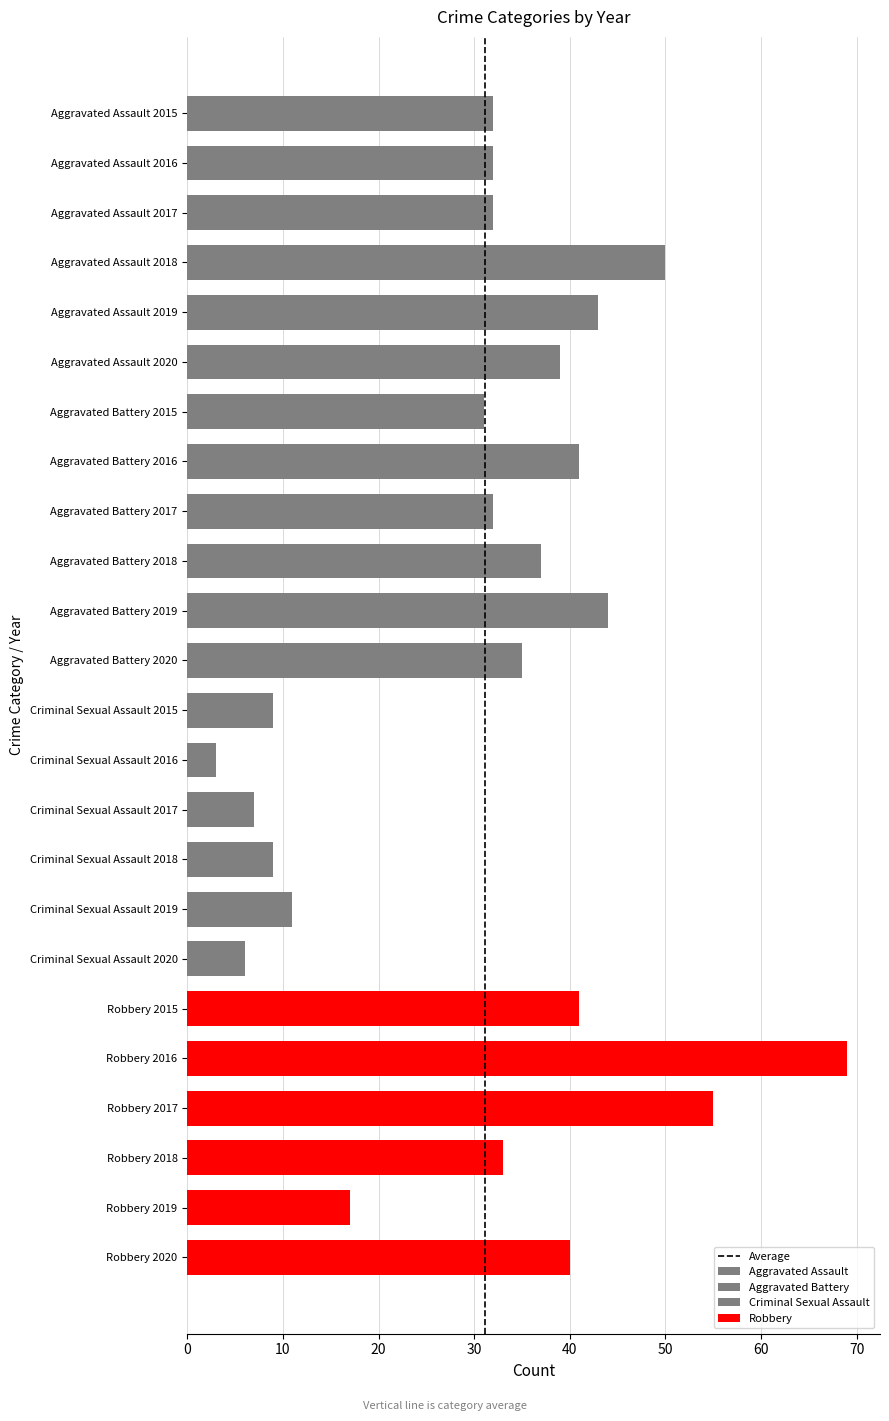

Which label corresponds to the smallest value in the chart?

2016